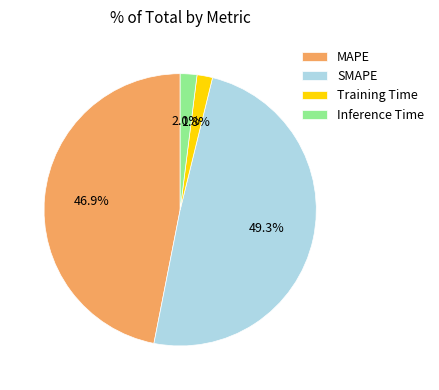

Does any single category account for the majority?

No